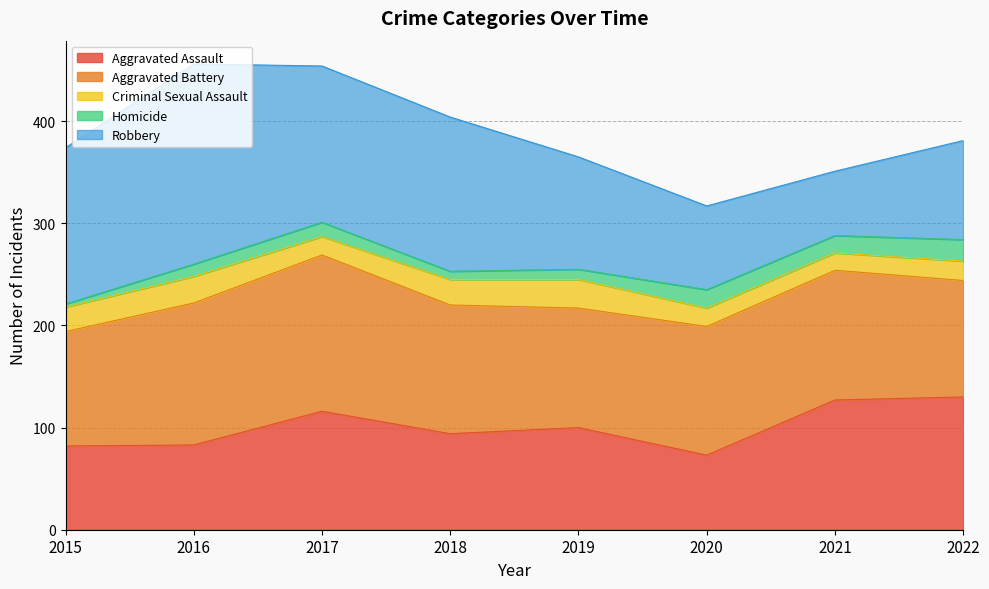

Rank the series at 2019 from highest to lowest value.

Aggravated Battery, Robbery, Aggravated Assault, Criminal Sexual Assault, Homicide